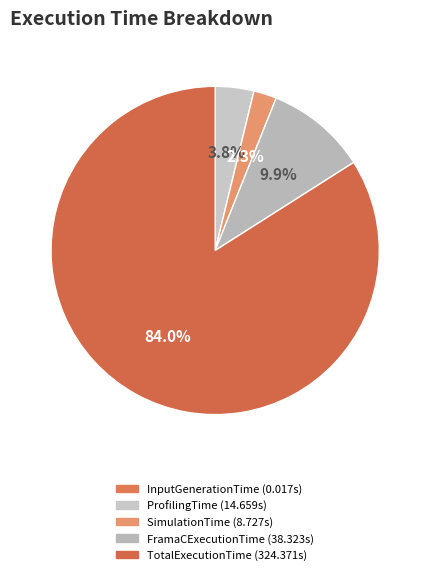

Rank the categories by value from lowest to highest.

InputGenerationTime, SimulationTime, ProfilingTime, FramaCExecutionTime, TotalExecutionTime